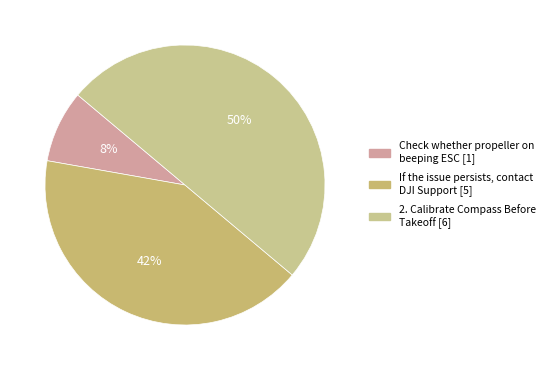

Count the number of slices in the pie.

3